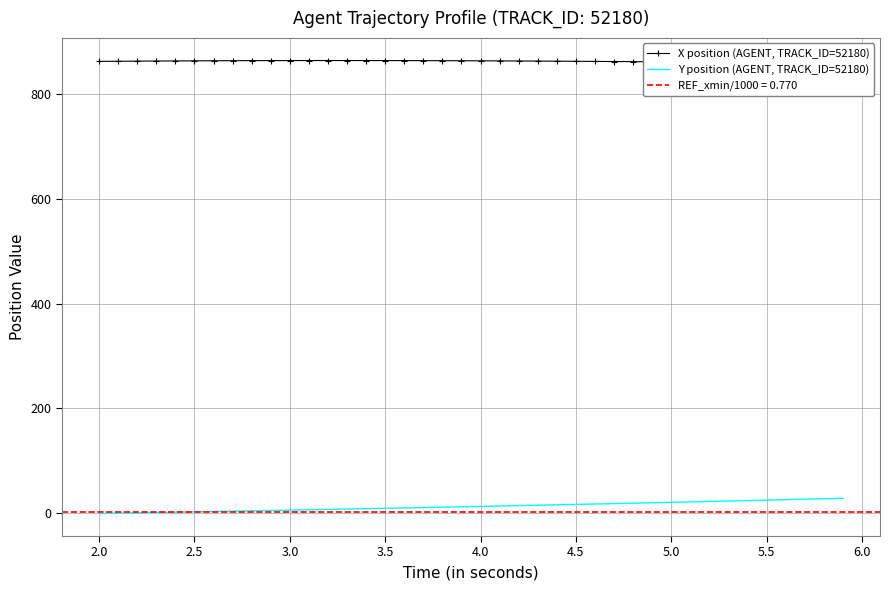

Reading left to right, extract all data points from this chart.

X position (AGENT, TRACK_ID=52180): 862.6	862.9	863.1	863.4	863.5	863.7	863.9	864.0	864.1	864.2	864.2	864.3	864.3	864.3	864.3	864.2	864.2	864.1	864.0	863.9	863.7	863.6	863.4	863.3	863.1	862.9	862.6	862.4	862.2	861.9	861.7	861.4	861.1	860.8	860.5	860.2	859.9	859.6	859.3	859.0
Y position (AGENT, TRACK_ID=52180): -1.1	-0.5	0.1	0.7	1.3	1.9	2.5	3.2	3.8	4.5	5.1	5.8	6.5	7.2	7.9	8.6	9.3	10.1	10.8	11.5	12.3	13.0	13.8	14.5	15.3	16.1	16.9	17.7	18.5	19.3	20.1	20.9	21.7	22.6	23.4	24.3	25.1	26.0	26.9	27.8